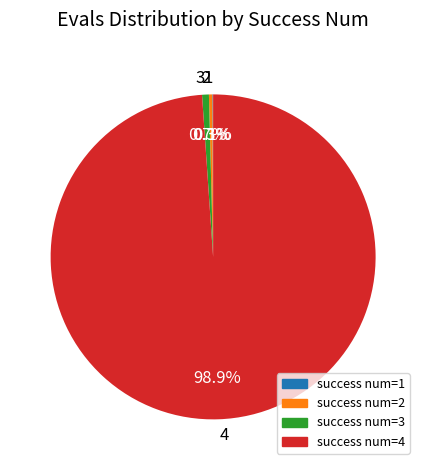

Does 3 account for over 50% of the chart?

No